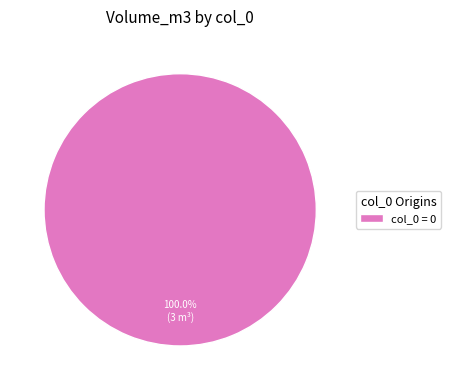

Does any single category account for the majority?

Yes